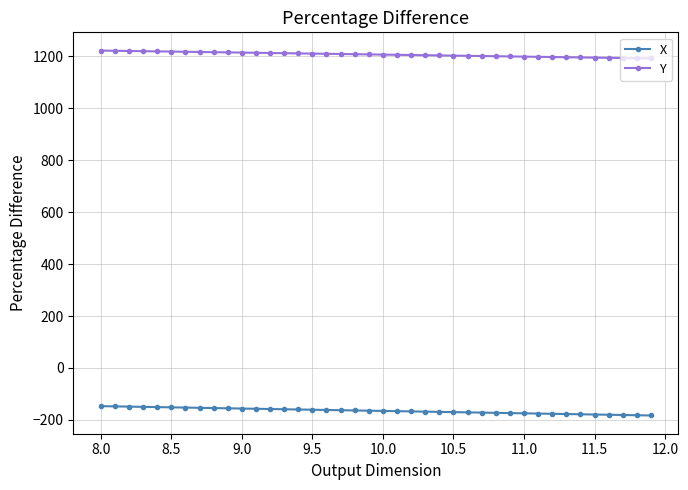

What is the value of the Y point at the 30th from the left?

1200.1